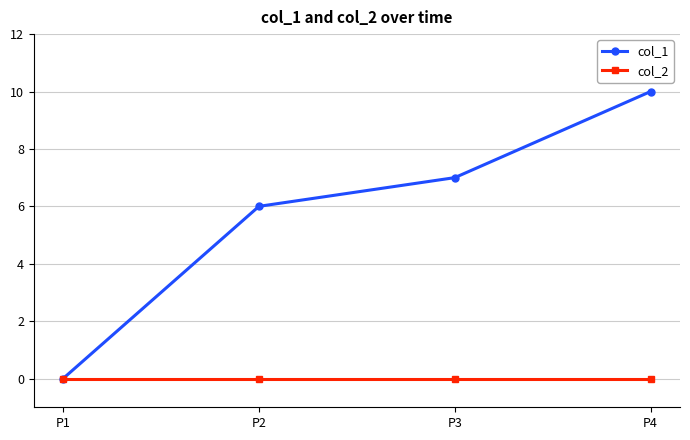

Is this an area chart (filled region under the line)?

No